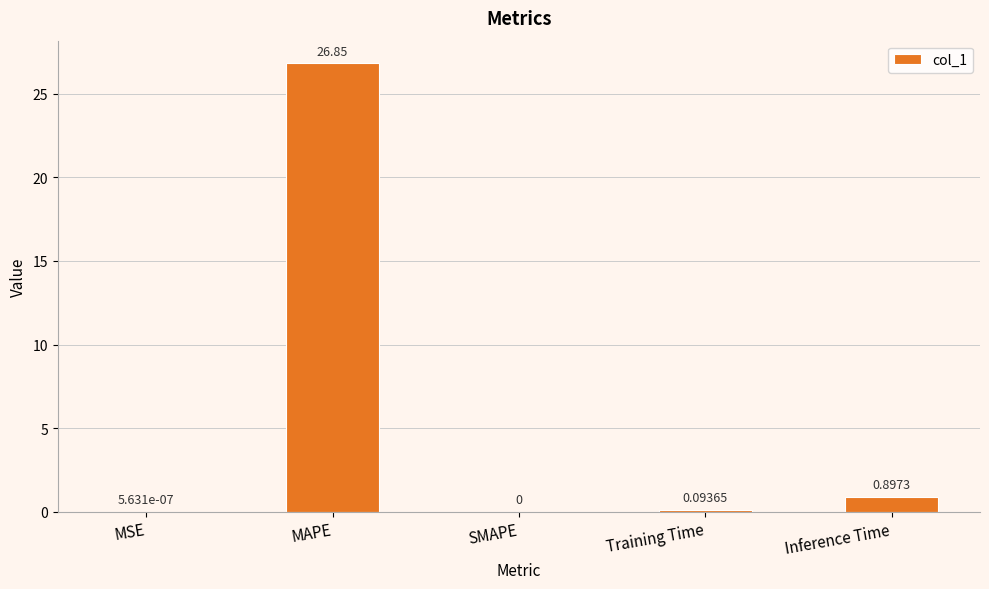

At which label is the value closest to 13?

Inference Time